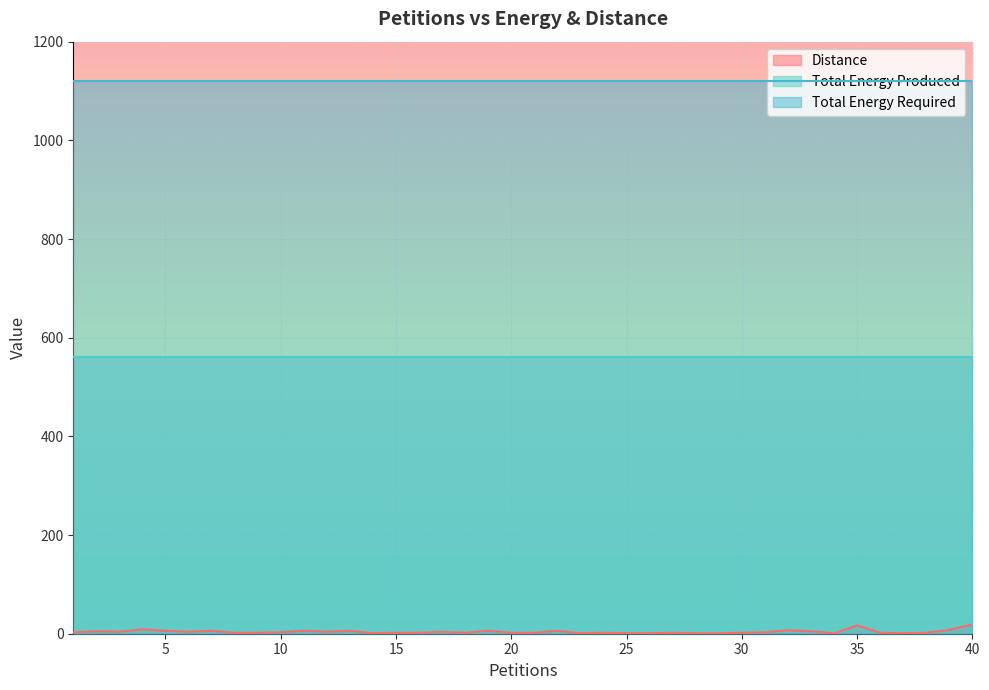

What is the sum of all Total Energy Required values?

44840